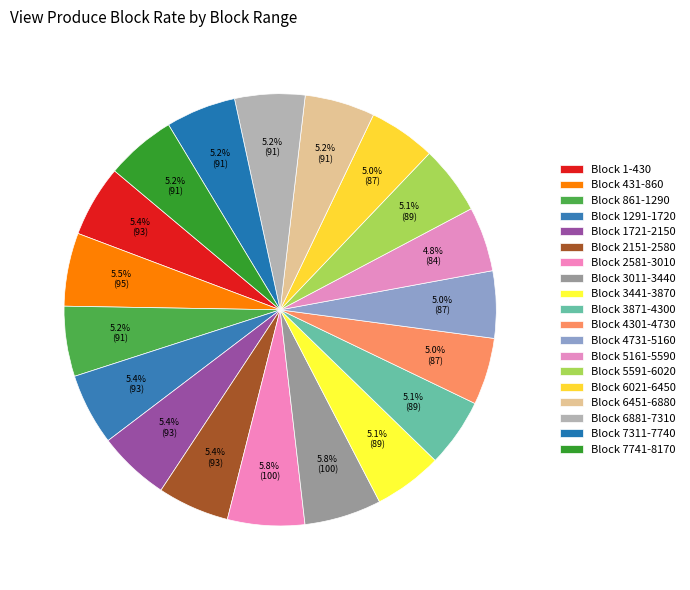

How many slices are in this pie chart?

19